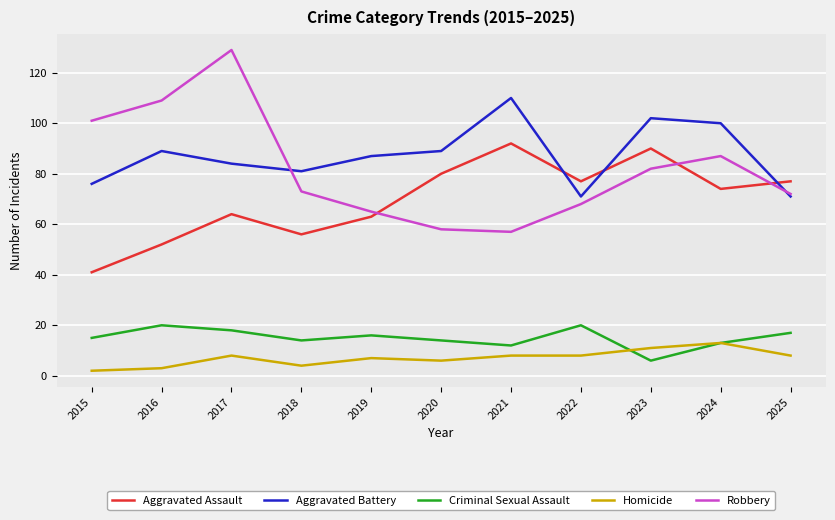

In Criminal Sexual Assault, how many points are lower than both neighbors (excluding endpoints)?

3